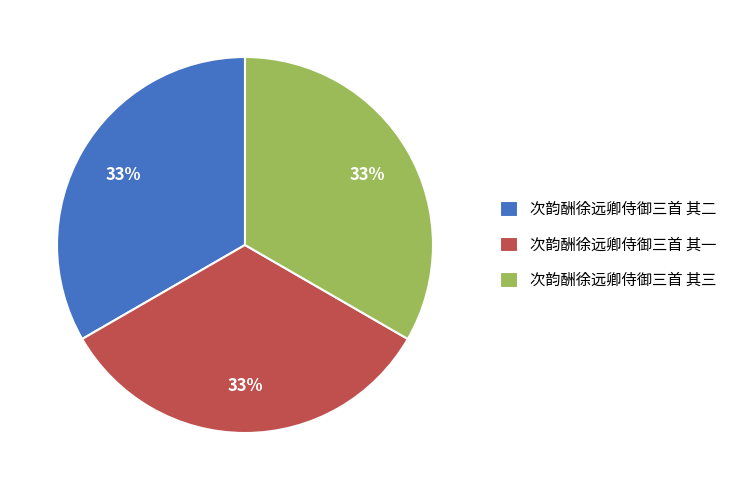

The 次韵酬徐远卿侍御三首 其一 slice represents 33% of the pie. True or false?

True